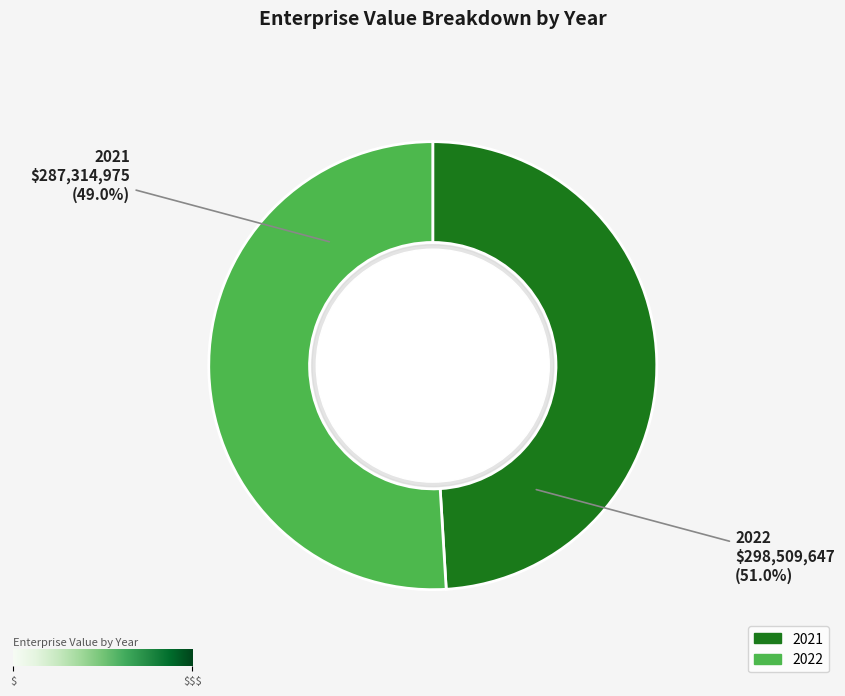

Is there a majority slice in this chart?

Yes